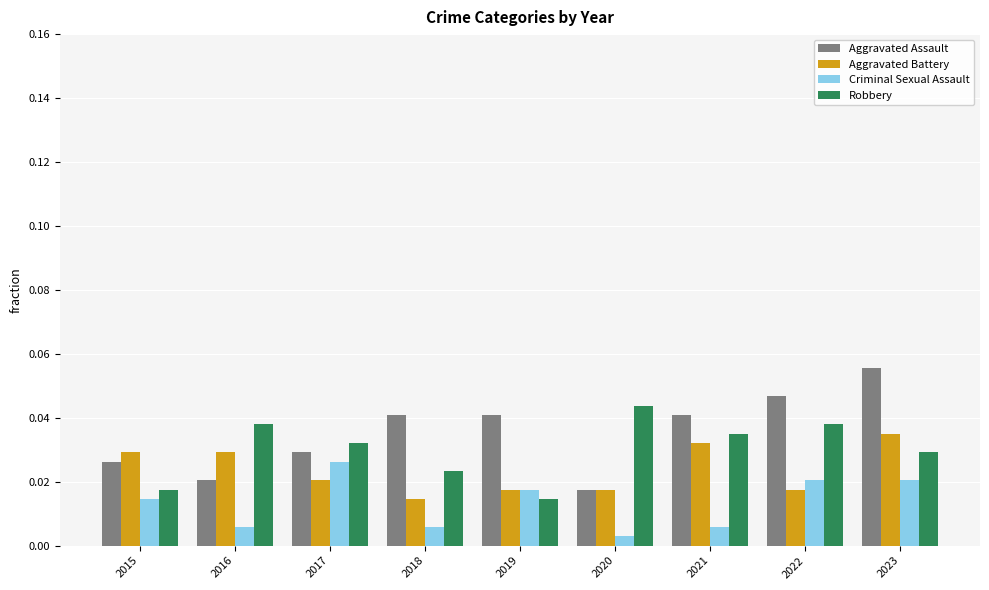

Where is Robbery nearest to the value 0?

2019